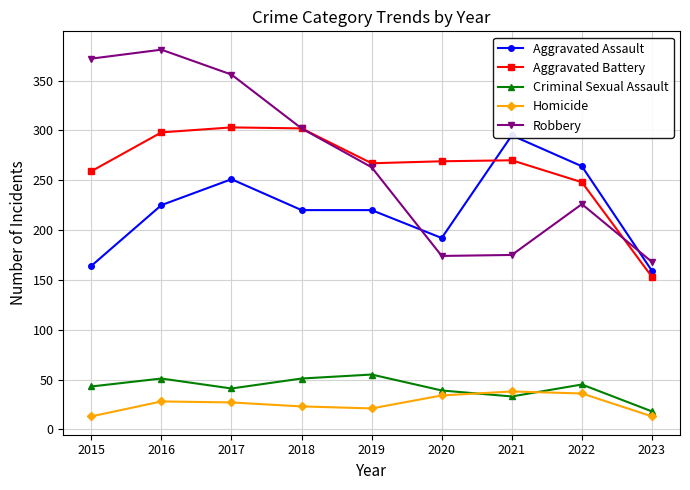

True or false: Aggravated Assault and Homicide cross at least once.

False